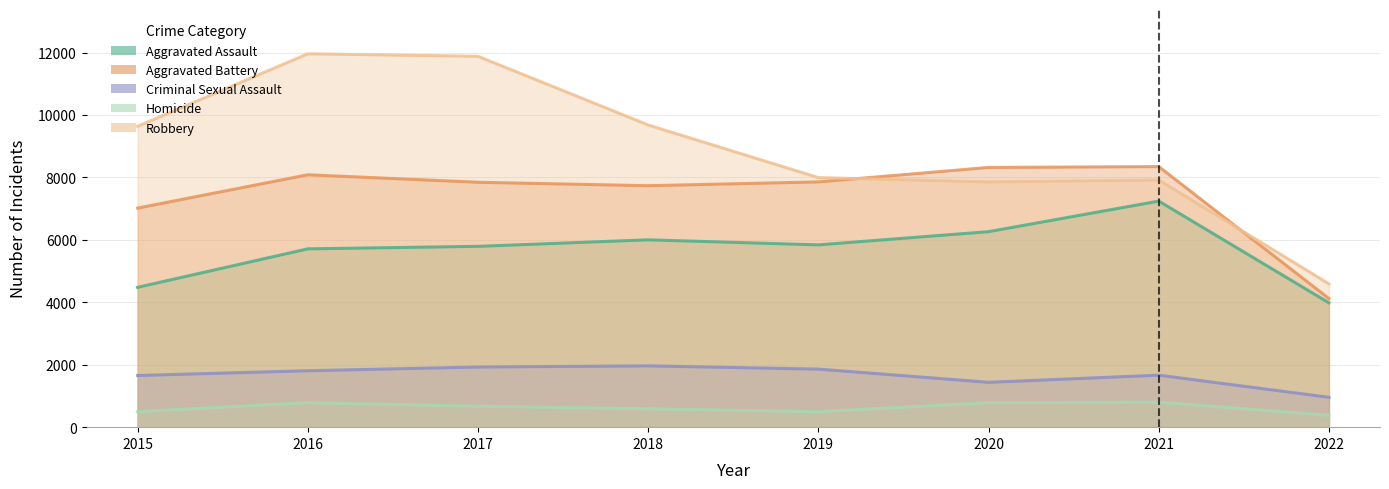

What is the difference between the maximum and minimum values in the Robbery series?

7370